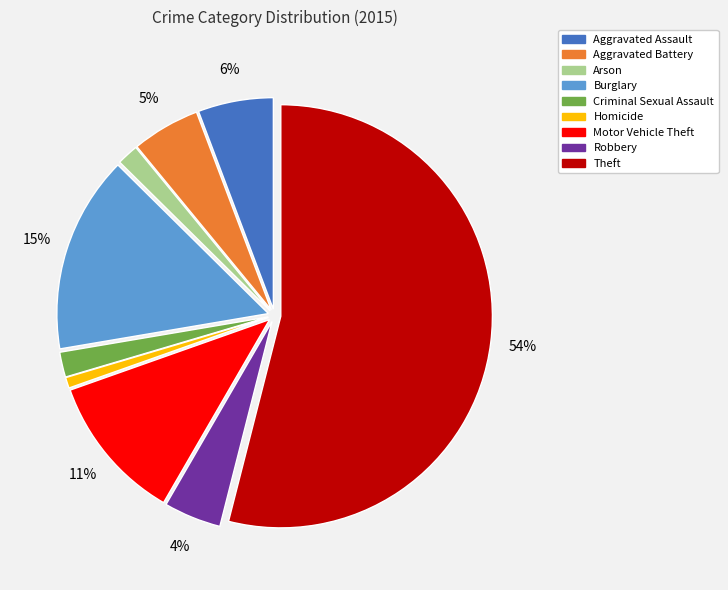

Is it true that Criminal Sexual Assault is 12% of the pie?

False